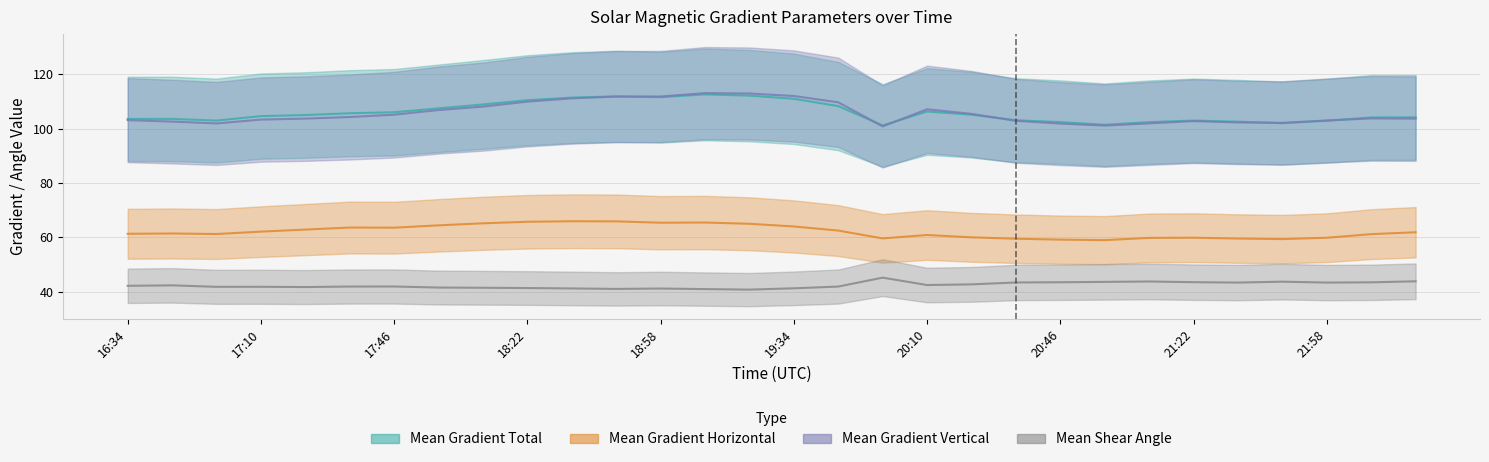

Reading left to right, what are all the values shown in this chart?

Mean Gradient Total: 16:34=103.6	16:46=103.5	16:58=102.9	17:10=104.6	17:22=105.0	17:34=105.6	17:46=106.0	17:58=107.4	18:10=108.9	18:22=110.4	18:34=111.4	18:46=111.9	18:58=111.6	19:10=112.6	19:22=112.1	19:34=111.0	19:46=108.3	19:58=101.1	20:10=106.3	20:22=105.1	20:34=103.1	20:46=102.4	20:58=101.4	21:10=102.4	21:22=103.0	21:34=102.5	21:46=102.0	21:58=102.9	22:10=104.1	22:22=104.1
Mean Gradient Horizontal: 16:34=61.3	16:46=61.4	16:58=61.2	17:10=62.1	17:22=62.8	17:34=63.6	17:46=63.5	17:58=64.4	18:10=65.1	18:22=65.7	18:34=65.9	18:46=65.9	18:58=65.4	19:10=65.4	19:22=65.0	19:34=64.0	19:46=62.5	19:58=59.6	20:10=60.8	20:22=60.0	20:34=59.5	20:46=59.1	20:58=59.0	21:10=59.8	21:22=59.8	21:34=59.5	21:46=59.3	21:58=59.8	22:10=61.1	22:22=61.8
Mean Gradient Vertical: 16:34=103.1	16:46=102.6	16:58=101.9	17:10=103.3	17:22=103.7	17:34=104.2	17:46=105.1	17:58=106.8	18:10=108.1	18:22=109.9	18:34=111.1	18:46=111.8	18:58=111.8	19:10=113.0	19:22=112.9	19:34=112.0	19:46=109.7	19:58=100.8	20:10=107.1	20:22=105.4	20:34=102.8	20:46=101.8	20:58=101.1	21:10=101.9	21:22=102.7	21:34=102.3	21:46=102.1	21:58=103.0	22:10=103.7	22:22=103.7
Mean Shear Angle: 16:34=42.1	16:46=42.3	16:58=41.8	17:10=41.8	17:22=41.7	17:34=41.9	17:46=41.9	17:58=41.5	18:10=41.4	18:22=41.3	18:34=41.2	18:46=41.0	18:58=41.1	19:10=40.9	19:22=40.7	19:34=41.2	19:46=41.9	19:58=45.1	20:10=42.4	20:22=42.7	20:34=43.4	20:46=43.5	20:58=43.6	21:10=43.7	21:22=43.5	21:34=43.3	21:46=43.7	21:58=43.3	22:10=43.4	22:22=43.8